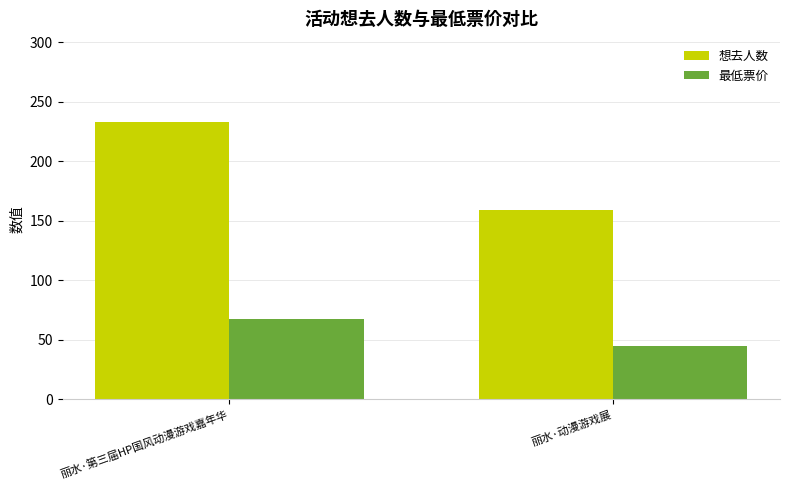

What is the difference between the 最低票价 values at 丽水·第三届HP国风动漫游戏嘉年华 and 丽水·动漫游戏展?

23